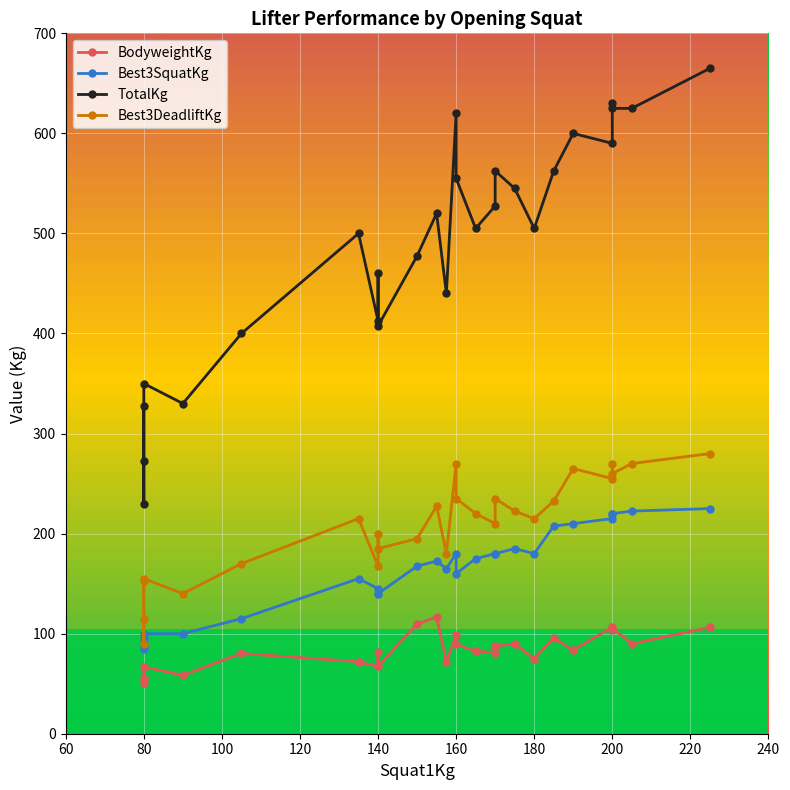

Is this an area chart (filled region under the line)?

No